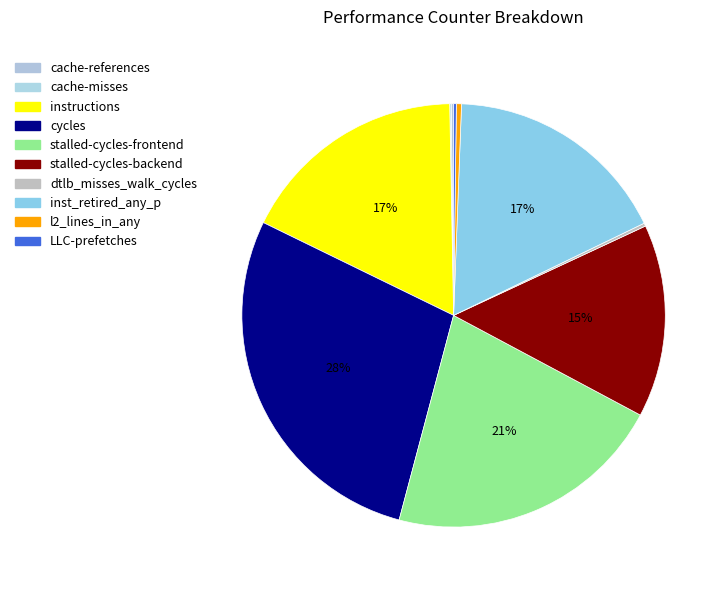

To the nearest percent, what is the average slice percentage?

10%